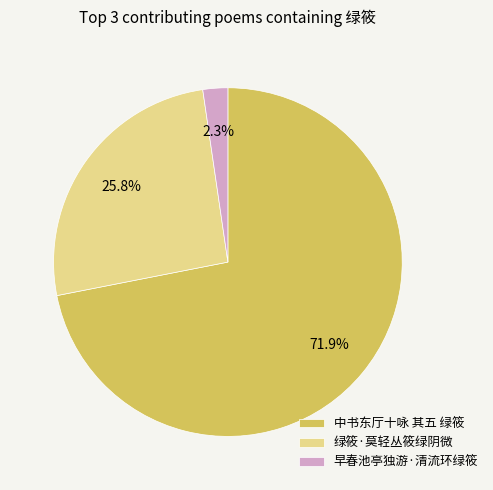

What is the largest slice in the pie chart?

中书东厅十咏 其五 绿筱